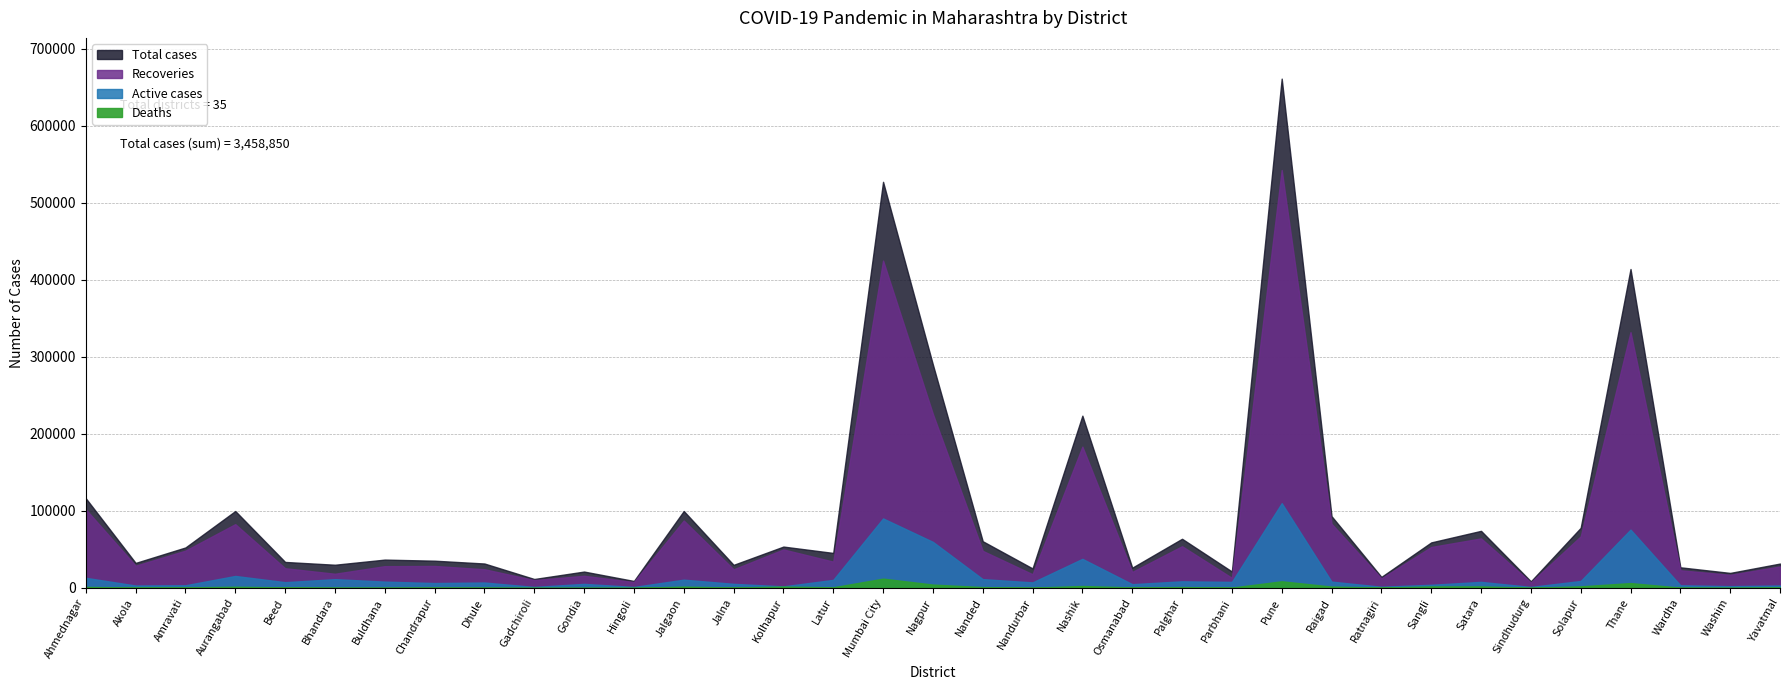

At how many categories does at least one series exceed 79000?

9